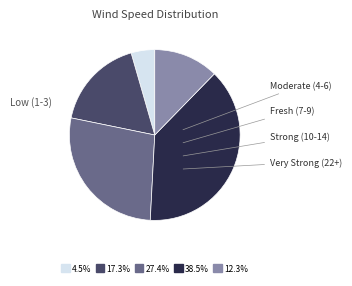

Does any single category account for the majority?

No